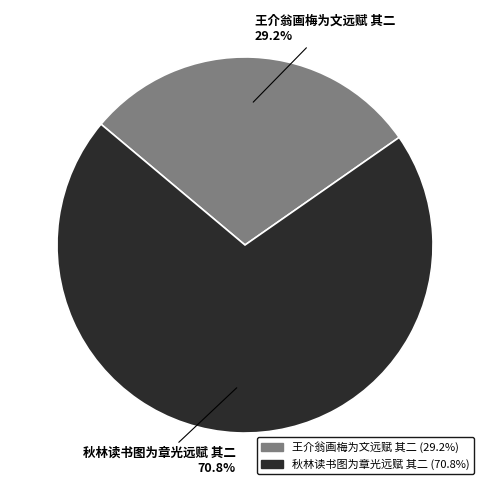

Approximately how many times larger is the value at 王介翁画梅为文远赋 其二 compared to 秋林读书图为章光远赋 其二?

0.4